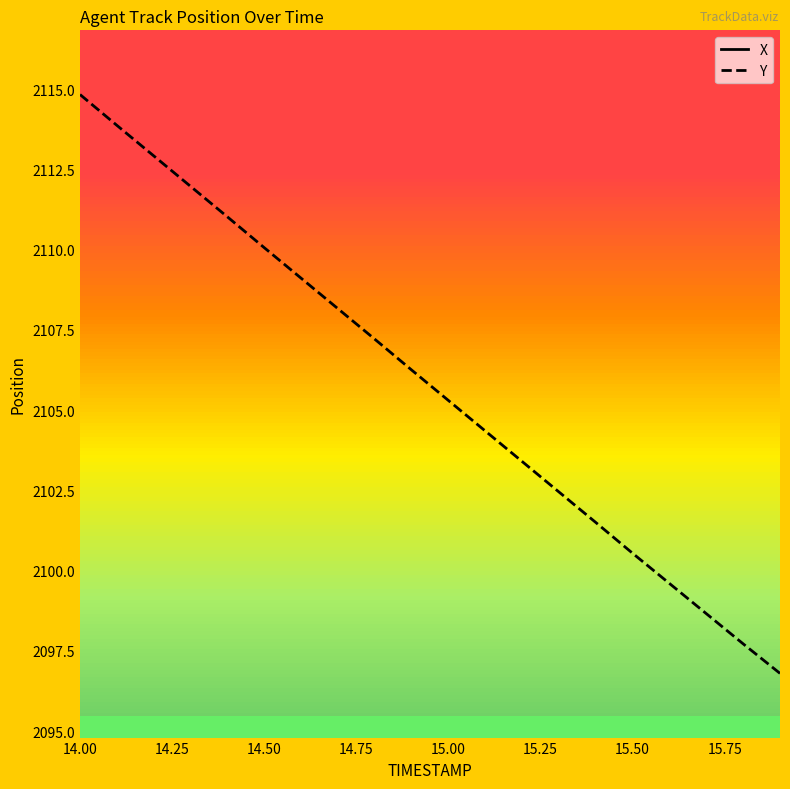

The value of Y at 15.00 is 2105.3. True or false?

True